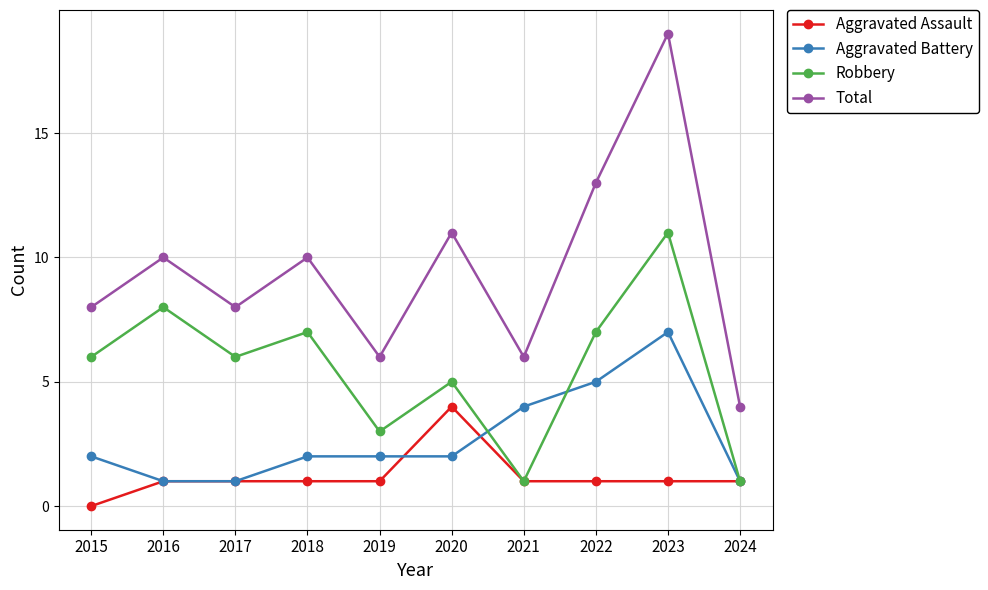

Is the value of Robbery at 2019 greater than the value of Aggravated Assault at 2021?

Yes